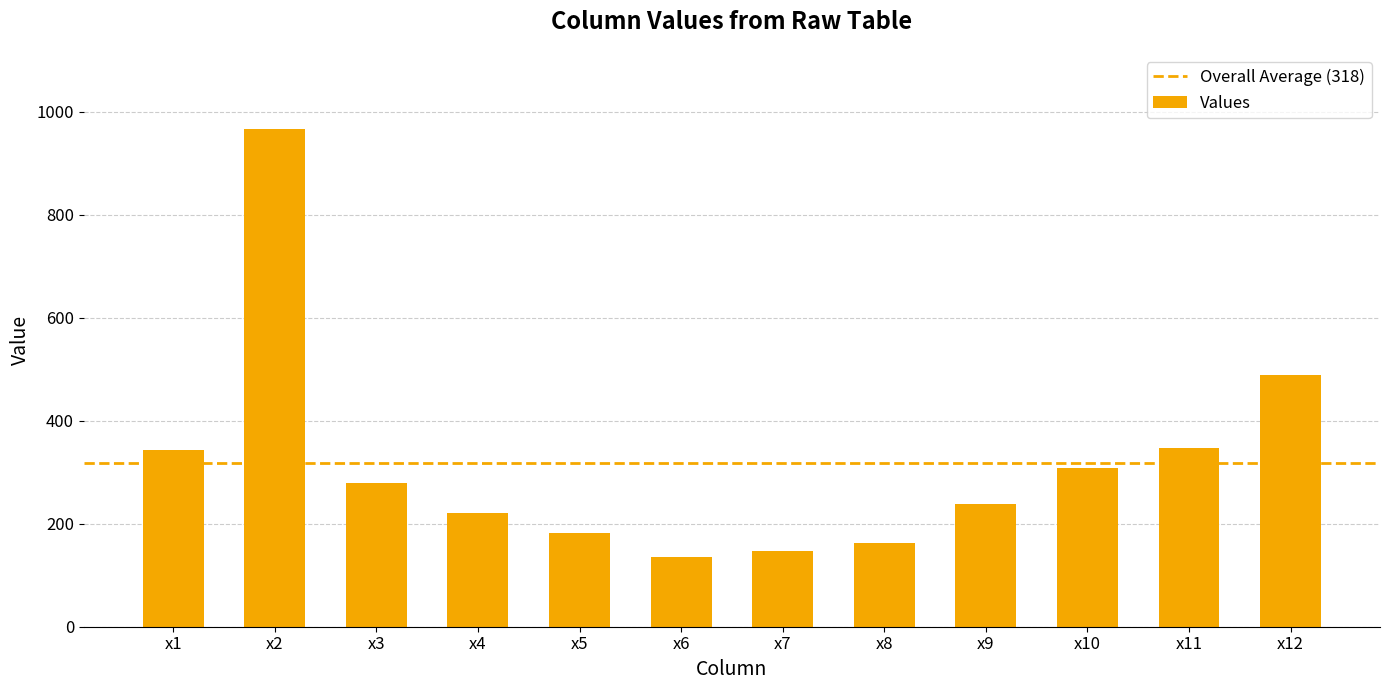

What is the sum of the values at x2 and x8?

1130